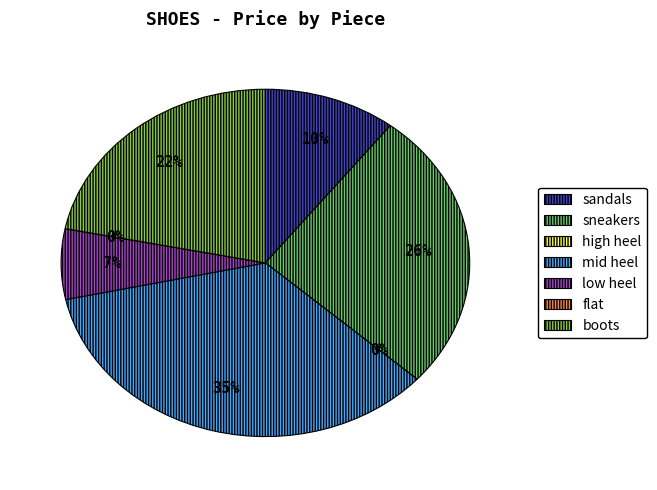

To the nearest percent, what portion does low heel represent?

7%